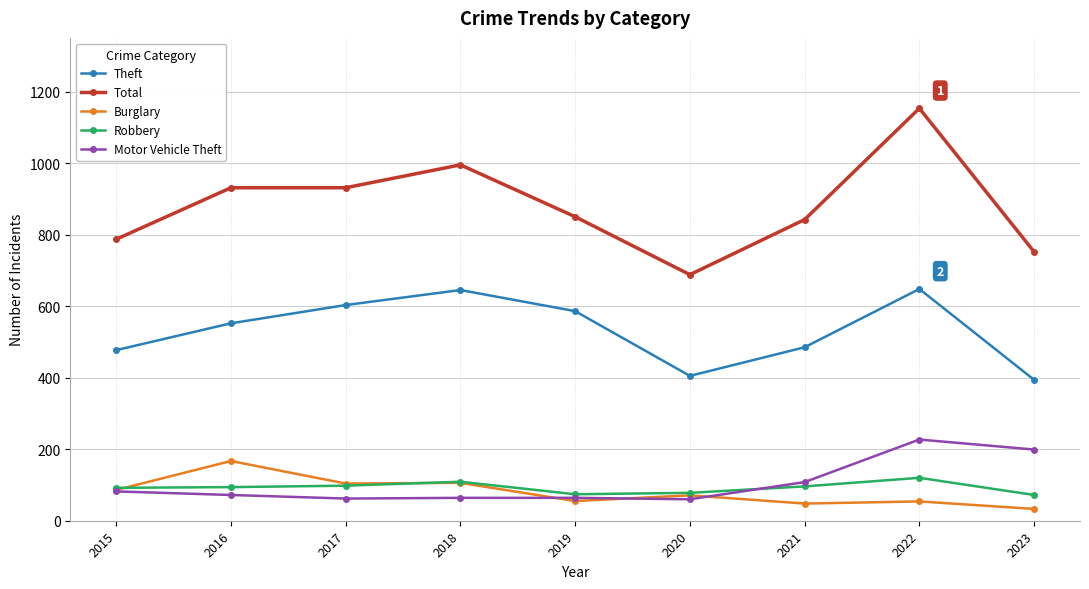

Count the number of data series in this chart.

5